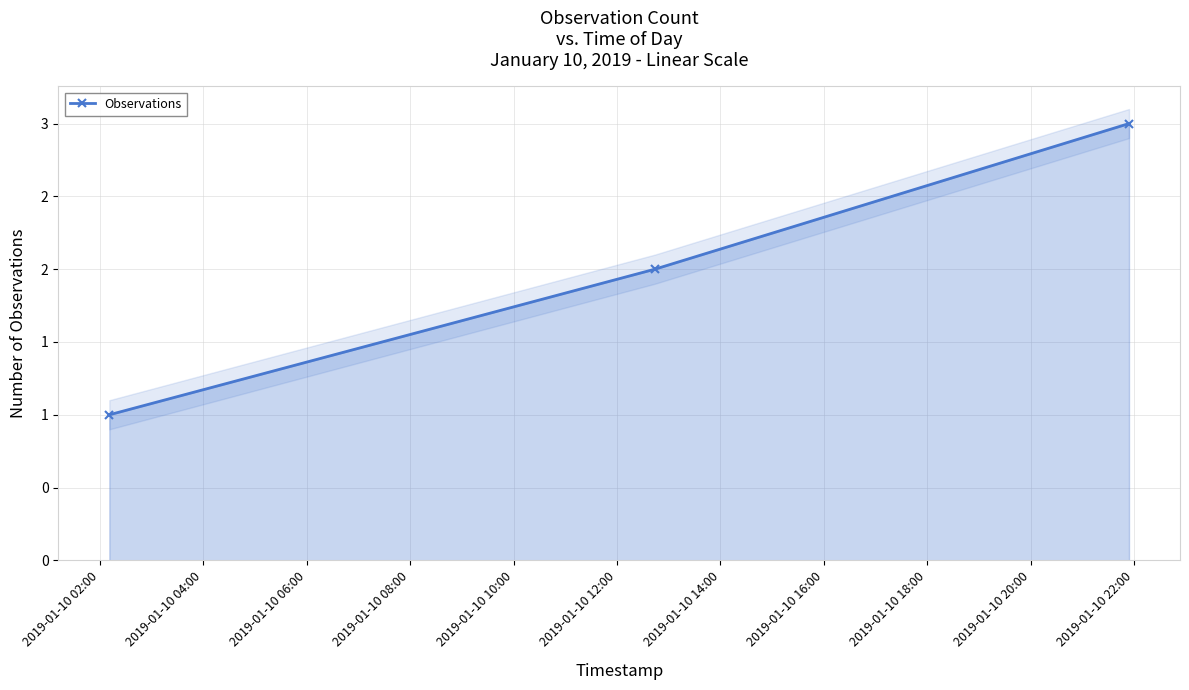

Count the values in the range 1 to 3.

3